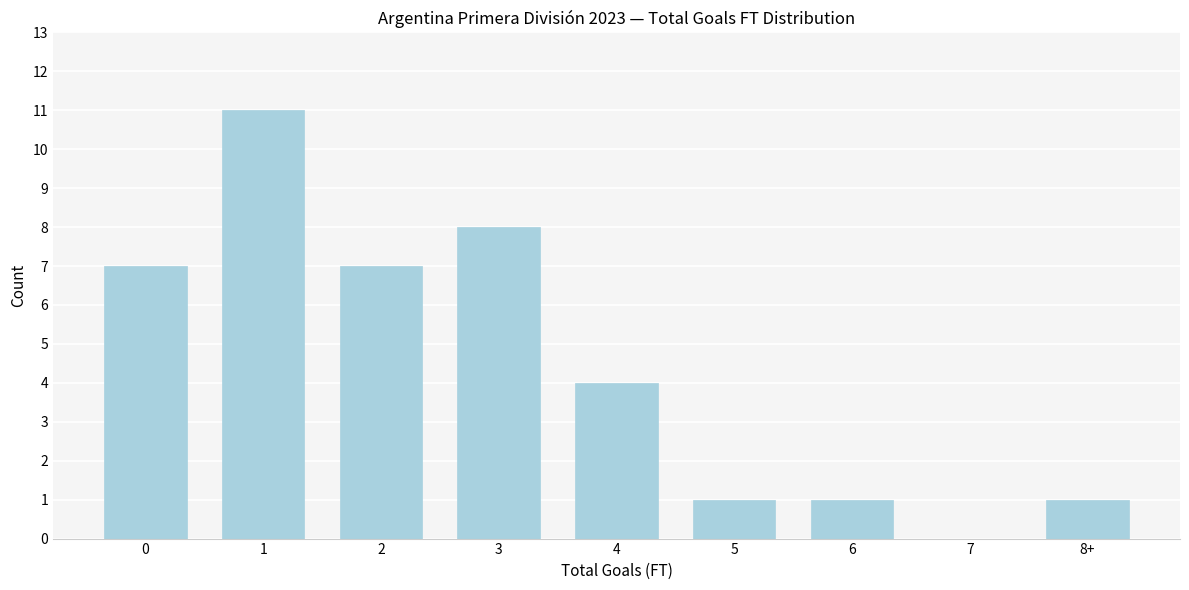

Reading left to right, what are all the values shown in this chart?

0=7	1=11	2=7	3=8	4=4	5=1	6=1	7=0	8+=1